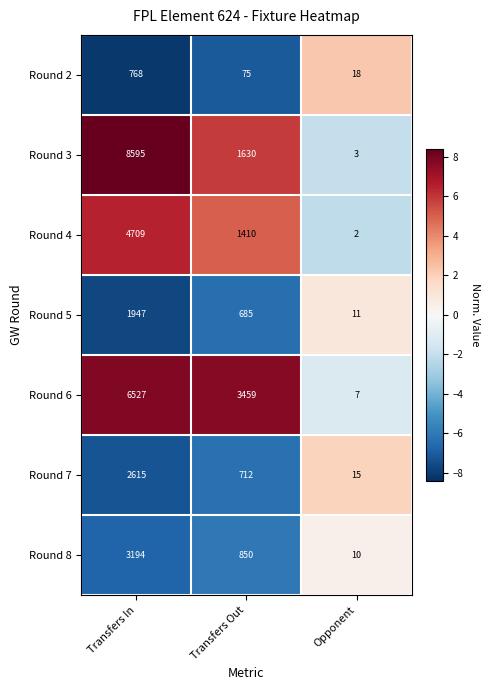

The Round 6 series shows 5642 at Transfers Out. True or false?

False